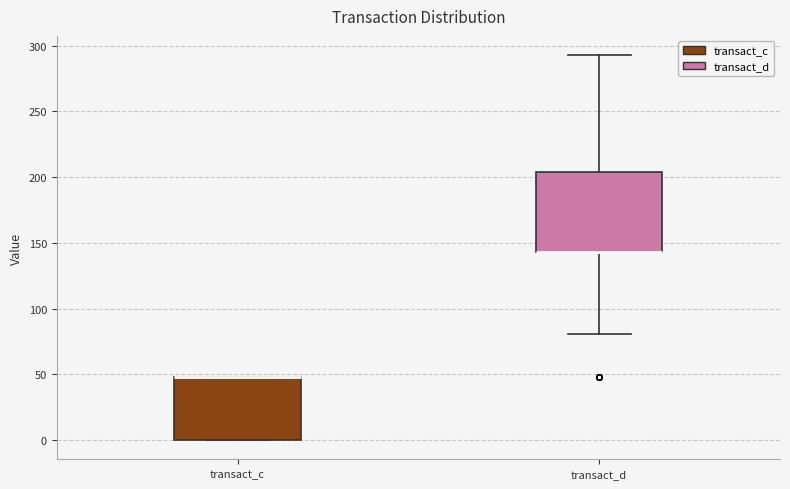

Reading left to right, transcribe this box plot: for each box, give where its median line is, the range the box spans, and where its two whiskers end, as read against the y-axis. The values are not printed on the chart, so give them approximately, as read against the axis.

transact_c: median 50 (drawn on the box's upper edge), box 0 to 50, whiskers 0 to 50
transact_d: median 145 (drawn on the box's lower edge), box 145 to 205, whiskers 80 to 295